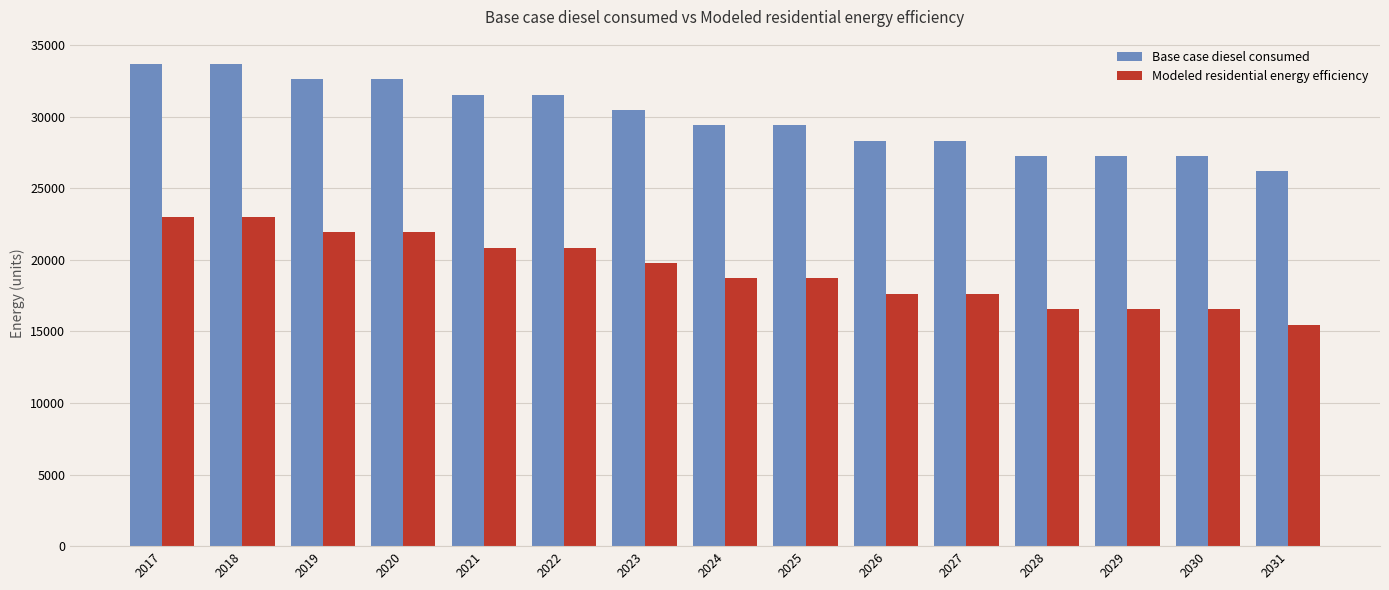

Which series has the largest total across all categories?

Base case diesel consumed